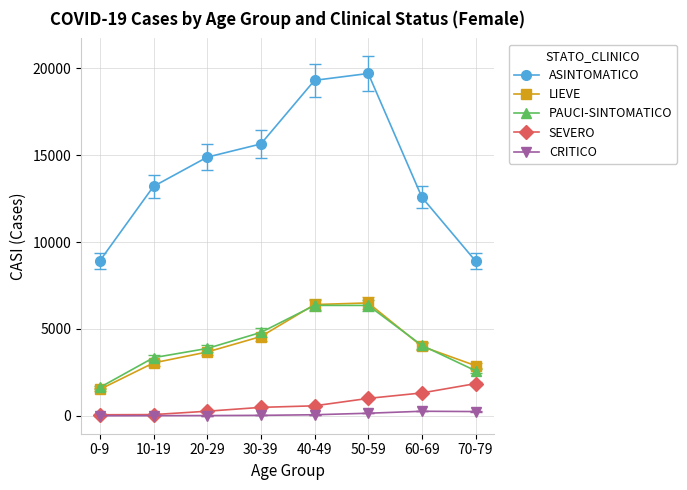

True or false: PAUCI-SINTOMATICO and CRITICO cross at least once.

False